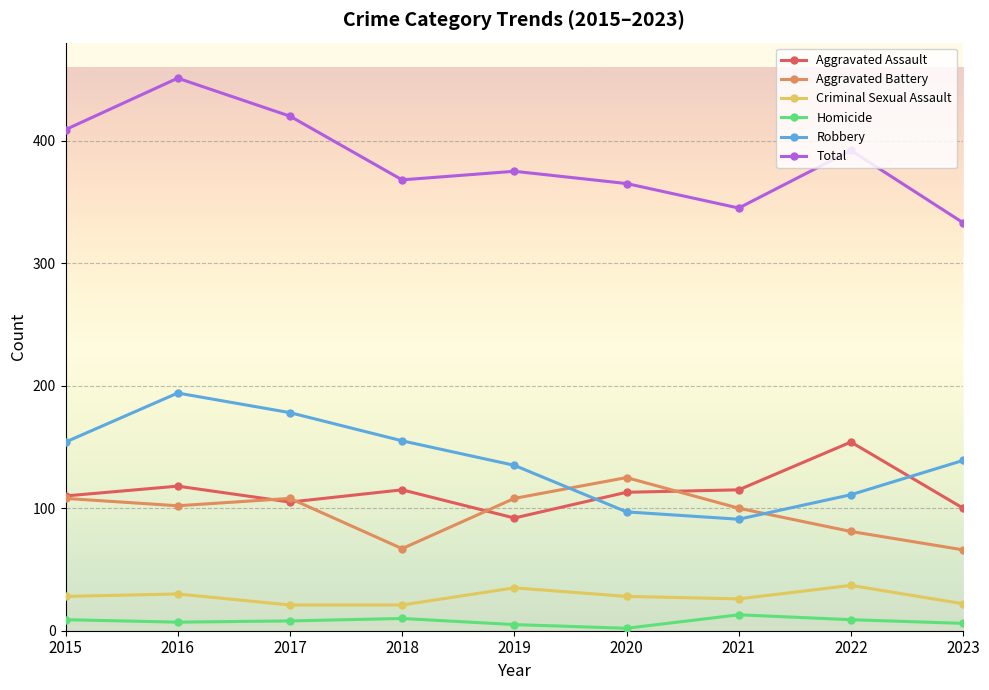

At which category does Robbery reach its first local peak?

2016